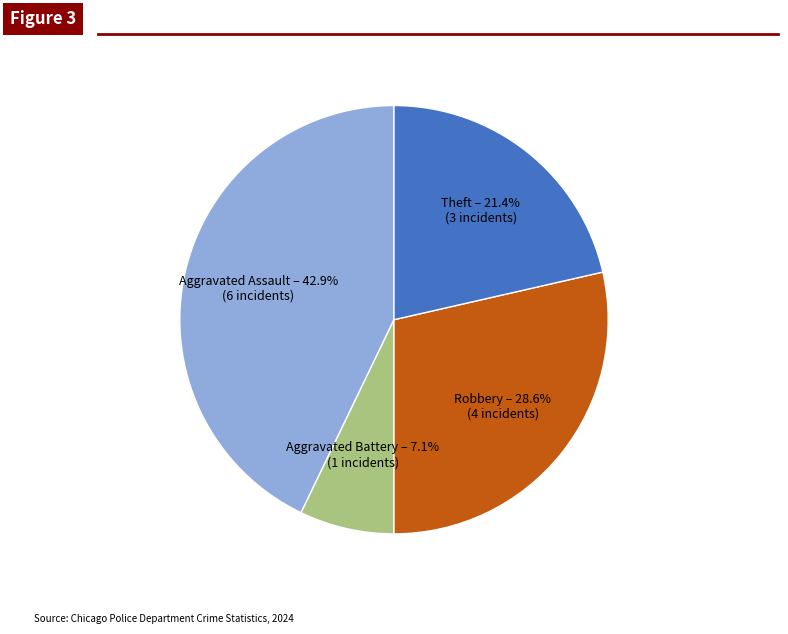

Rank the categories by value from highest to lowest.

Aggravated Assault, Robbery, Theft, Aggravated Battery